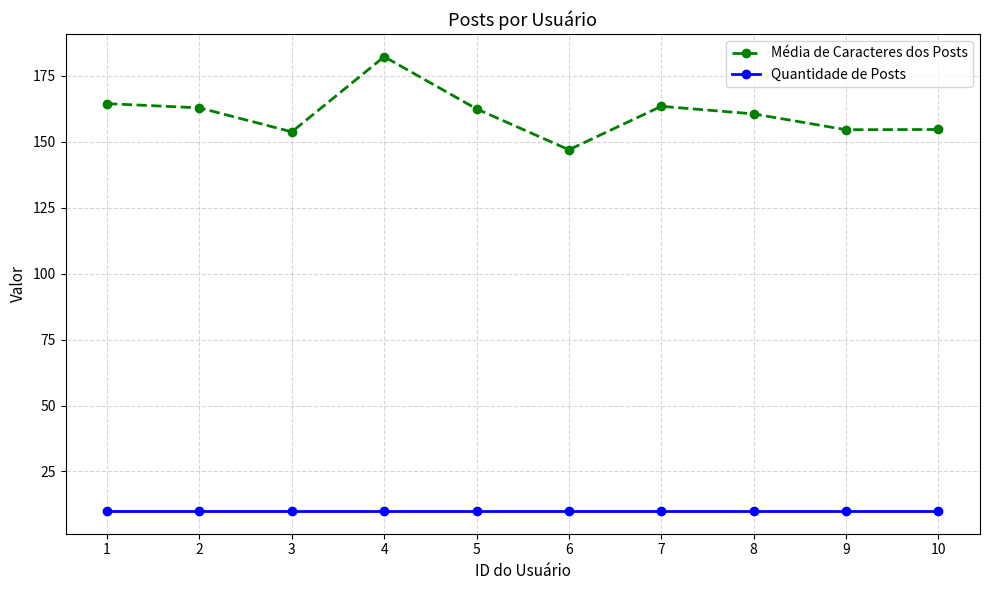

What are all the series names shown in the legend?

Média de Caracteres dos Posts, Quantidade de Posts